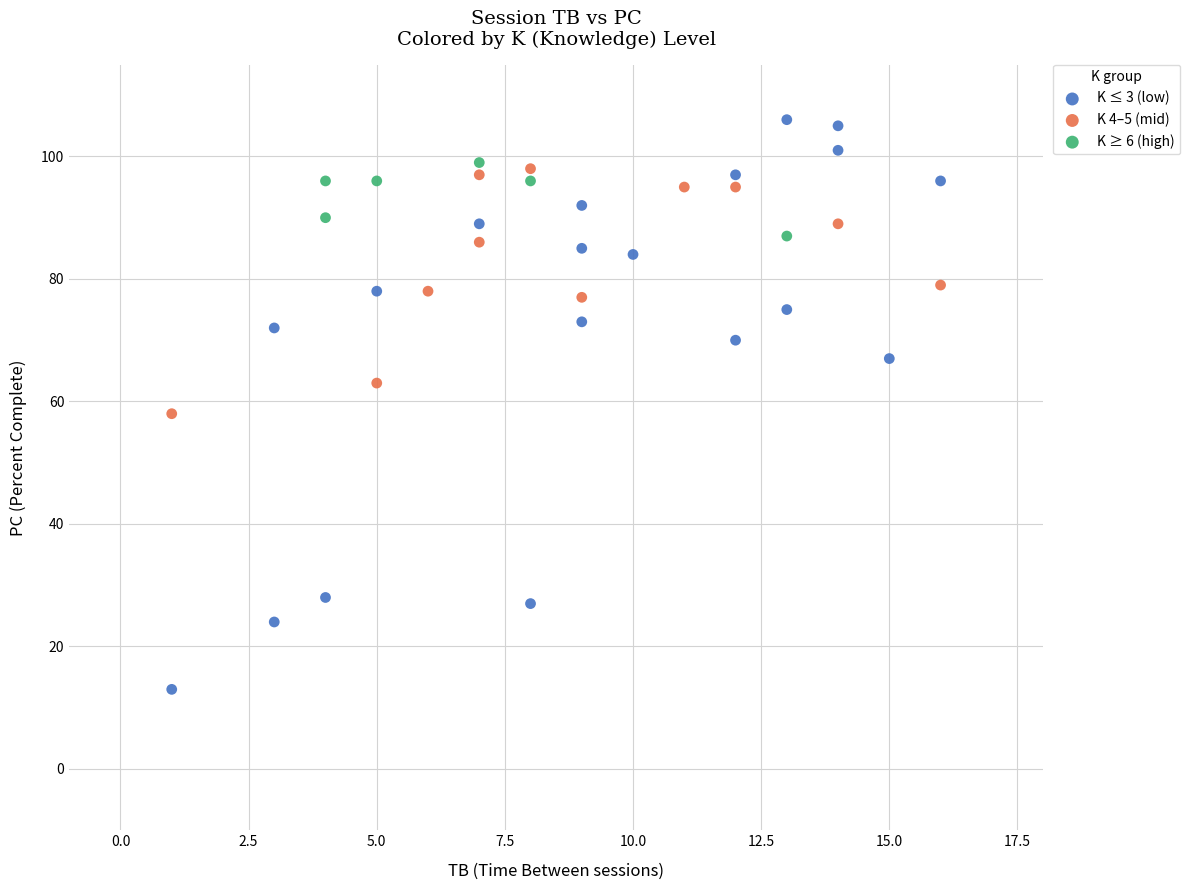

Which series contains the highest Y value?

K ≤ 3 (low)